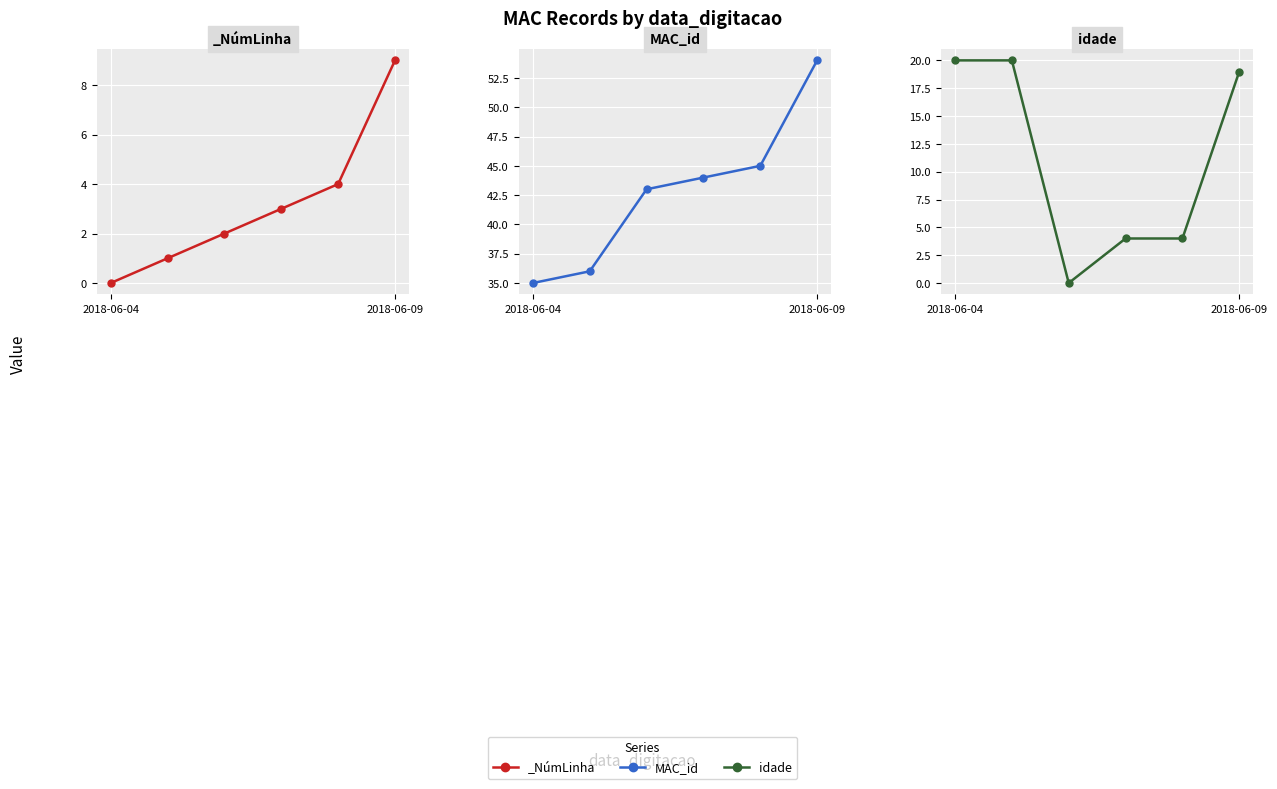

True or false: MAC_id has more than 1 points higher than both neighbors.

False